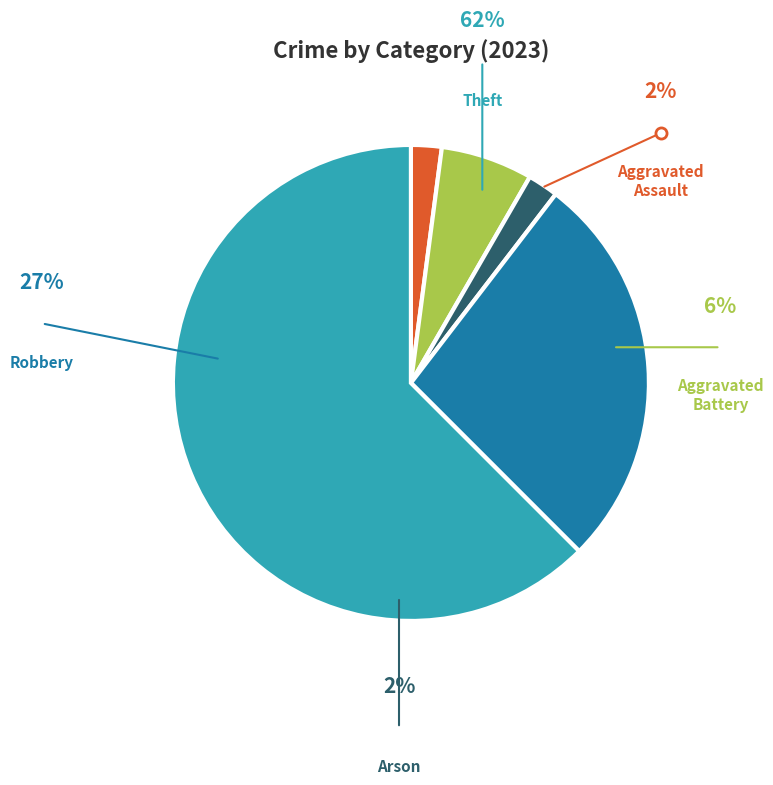

Is it true that Arson is 2% of the pie?

True